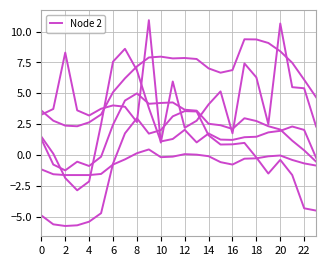

How many lines are shown in the chart?

6